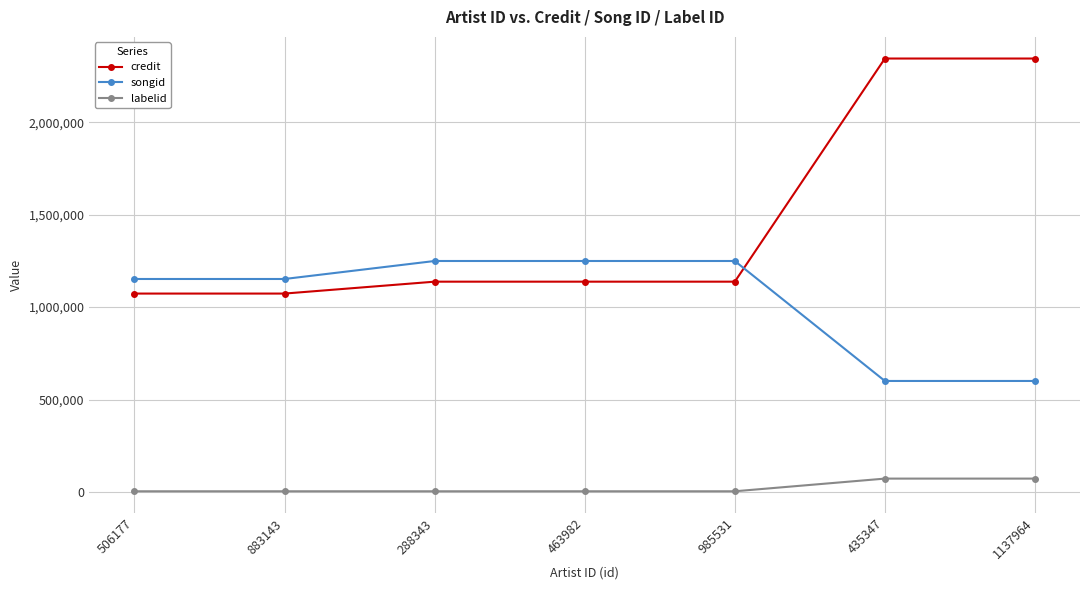

What is the difference between the maximum and minimum values in the songid series?

648874